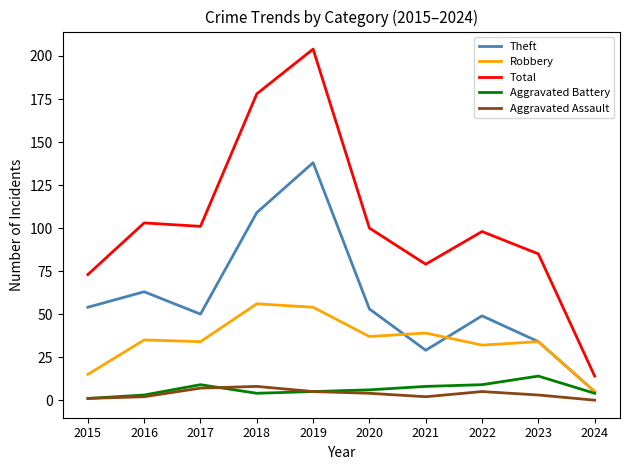

What is the difference between the highest and lowest values at 2022?

93